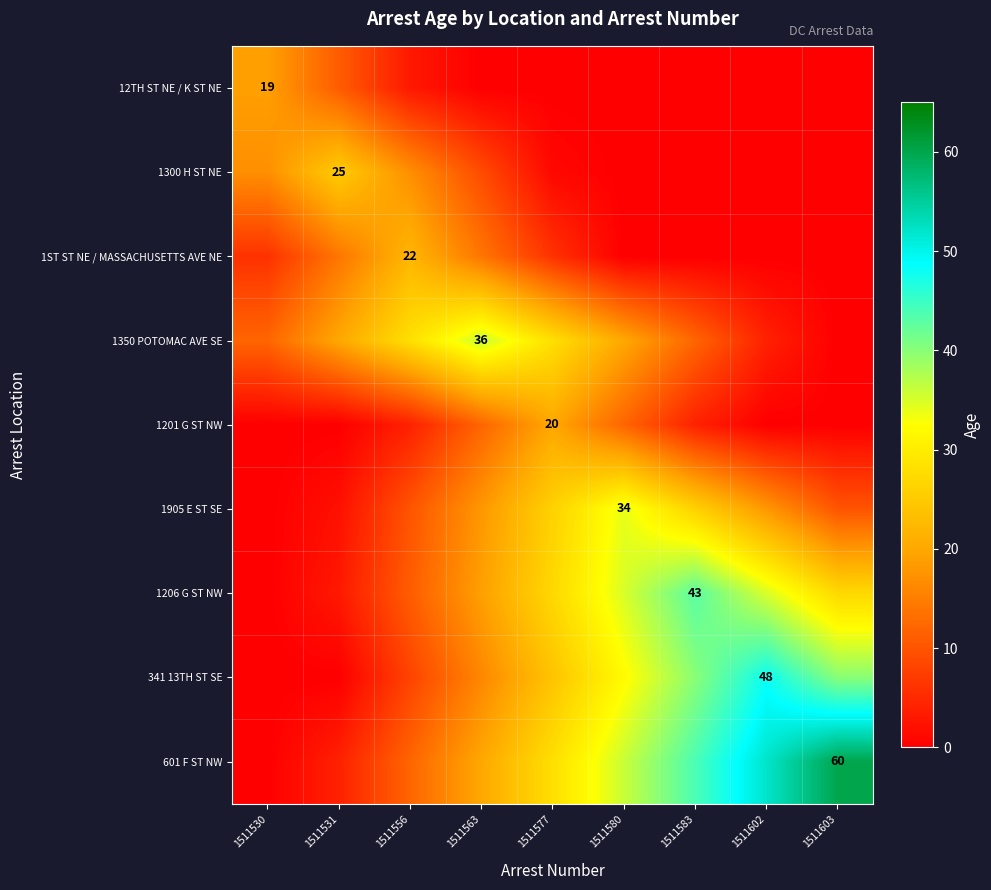

The value of 601 F ST NW at 1511603 is 92. True or false?

False